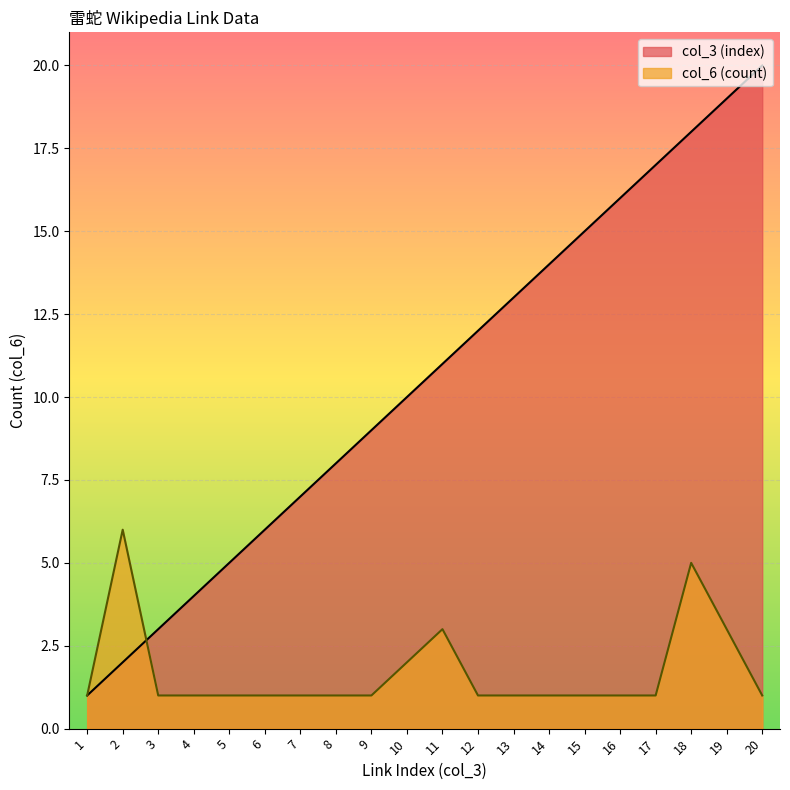

Reading left to right, what are all the values shown in this chart?

col_3 (index): 1	2	3	4	5	6	7	8	9	10	11	12	13	14	15	16	17	18	19	20
col_6 (count): 1	6	1	1	1	1	1	1	1	2	3	1	1	1	1	1	1	5	3	1